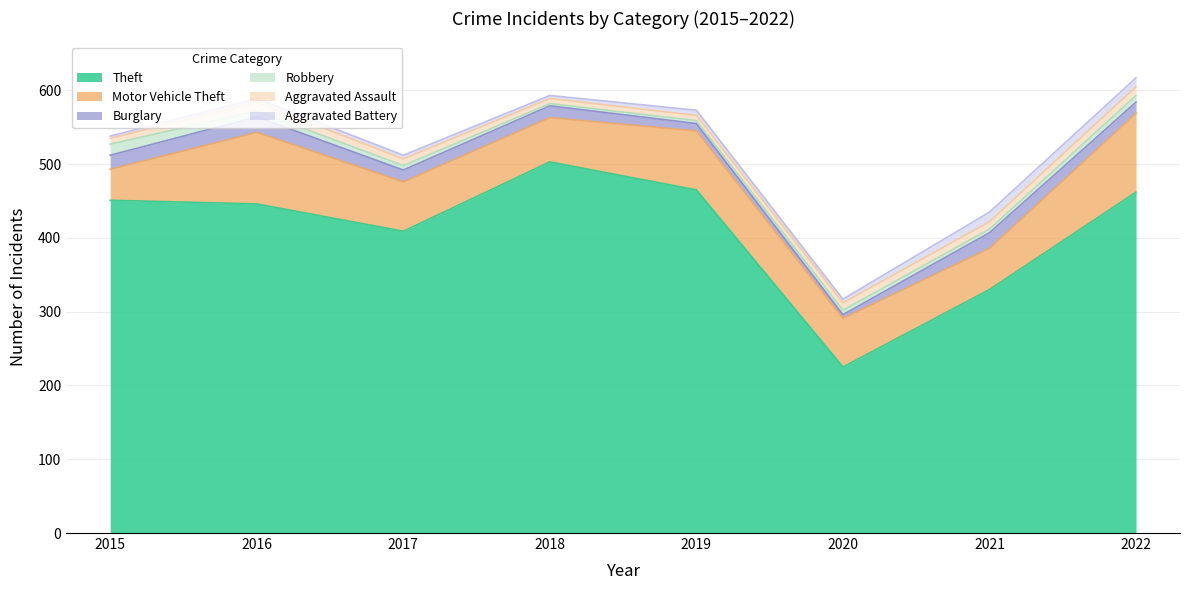

The Aggravated Assault series shows 5 at 2021. True or false?

False